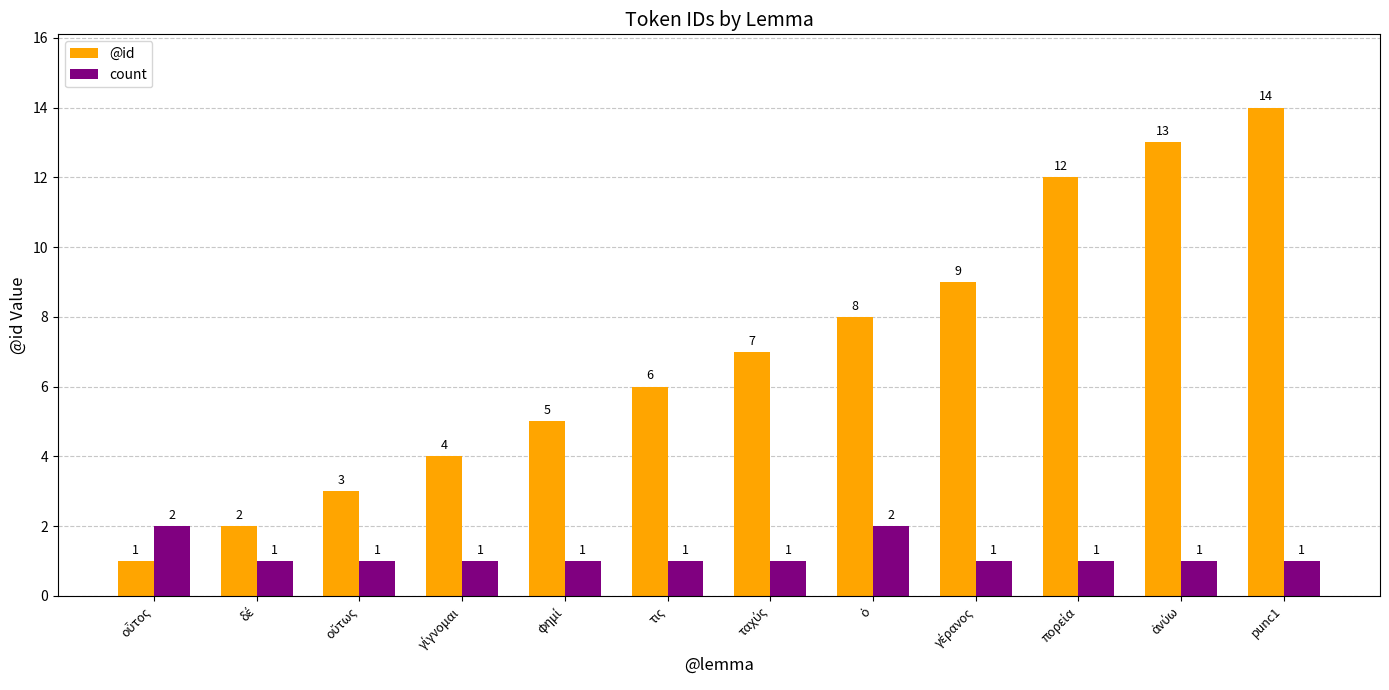

How many groups of bars are there?

12